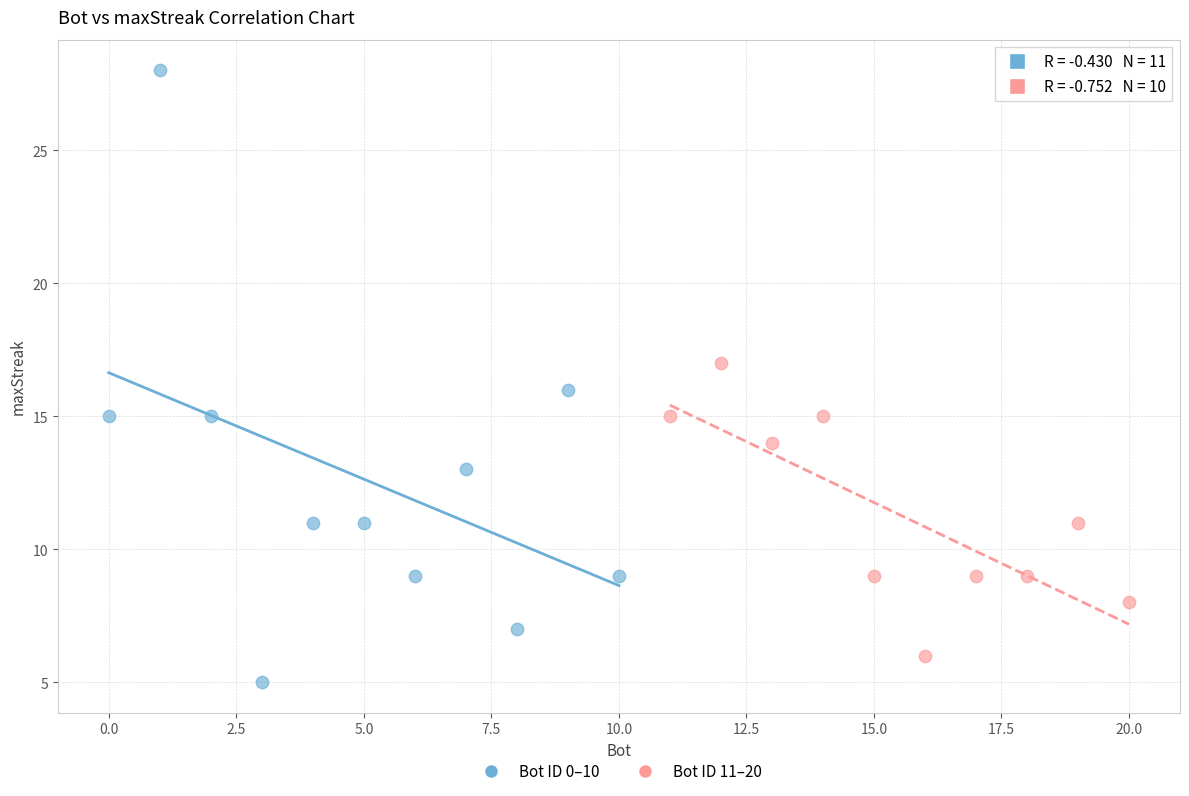

Which series reaches the minimum Y coordinate?

Bot ID 0–10